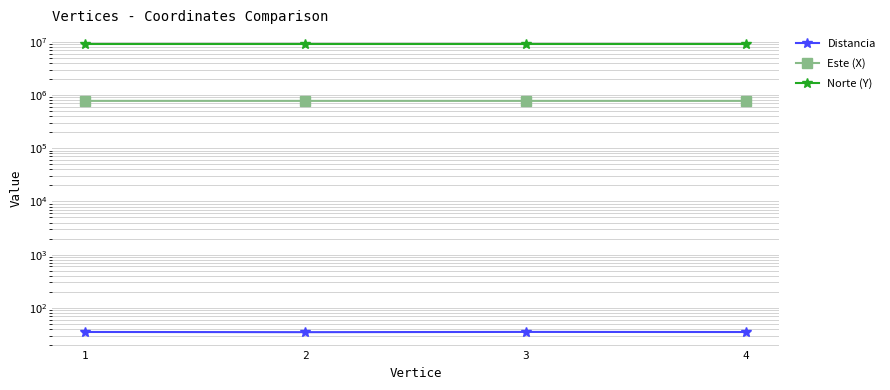

At which label is Distancia closest to 35?

4